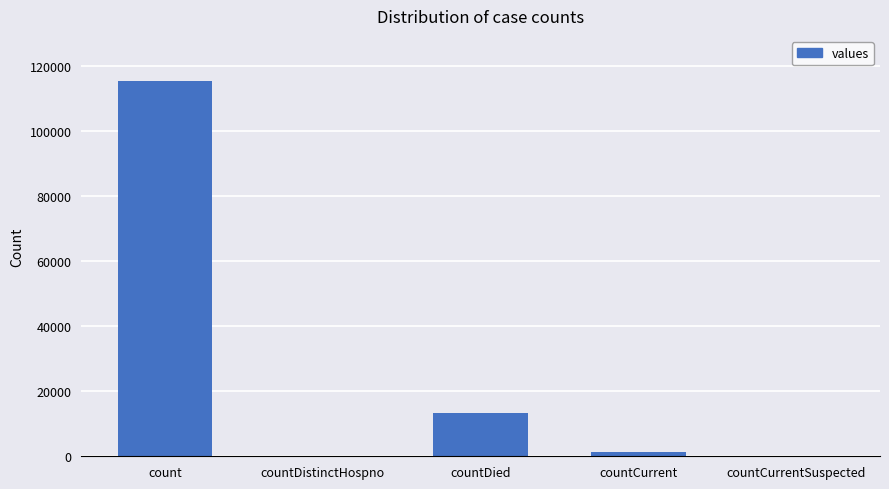

Which has a higher value, countDistinctHospno or countCurrent?

countCurrent